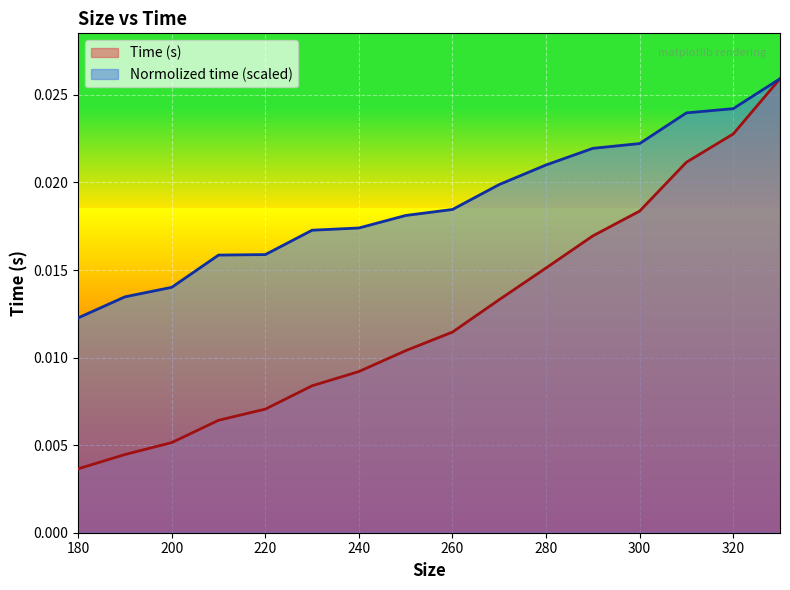

Which series has the largest range (max minus min)?

Time (s)